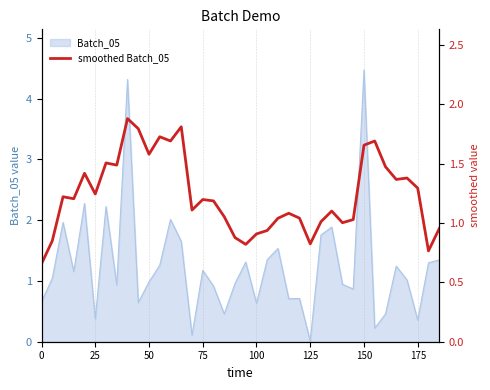

What is the maximum value for Batch_05?

4.5